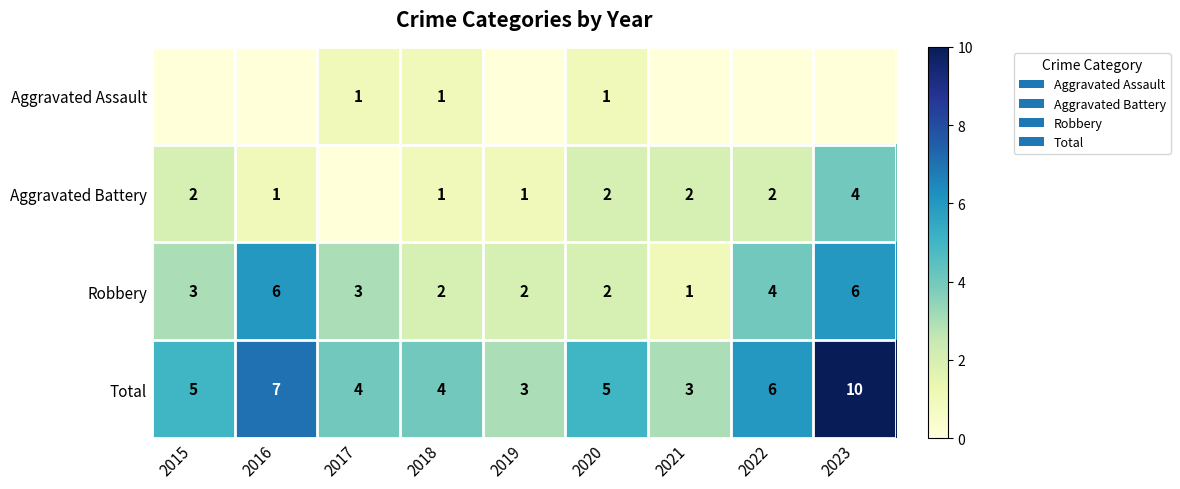

What is the sum of all Robbery values?

29